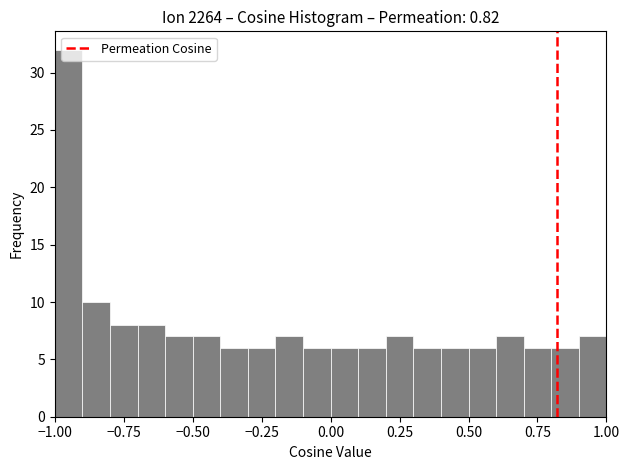

Around what value on the x-axis is the tallest bar? Give the approximate position of its centre, as read against the axis.

-0.95